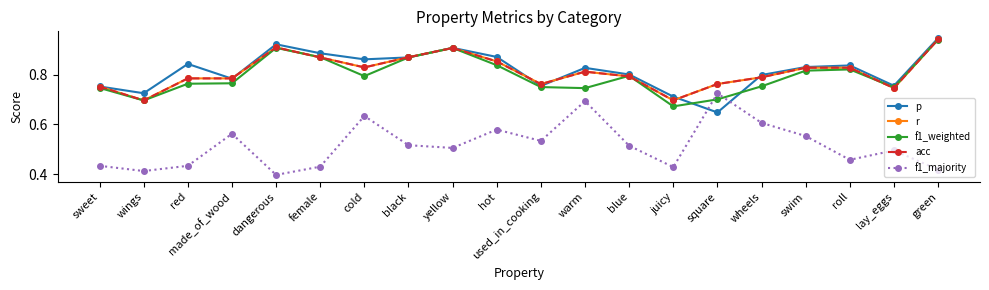

Is this an area chart (filled region under the line)?

No